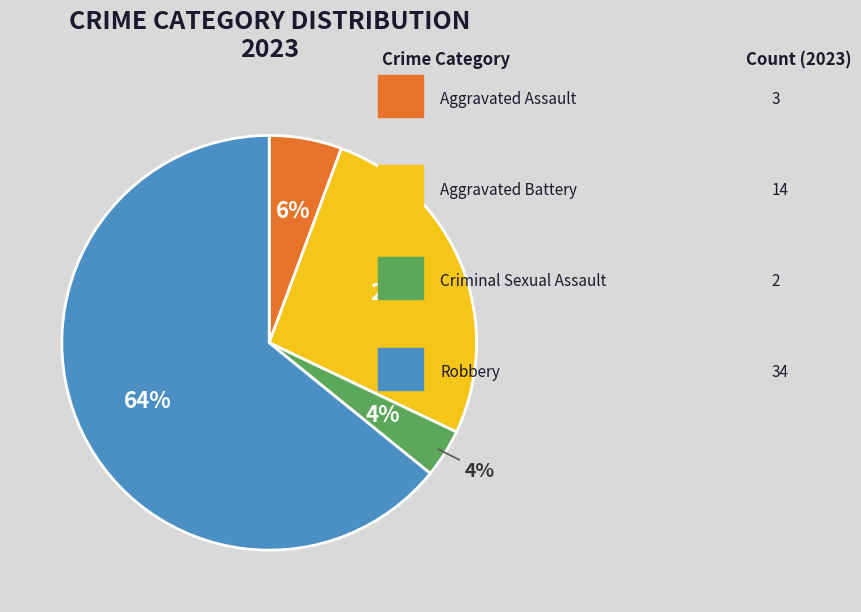

To the nearest percent, what portion does Criminal Sexual Assault represent?

4%